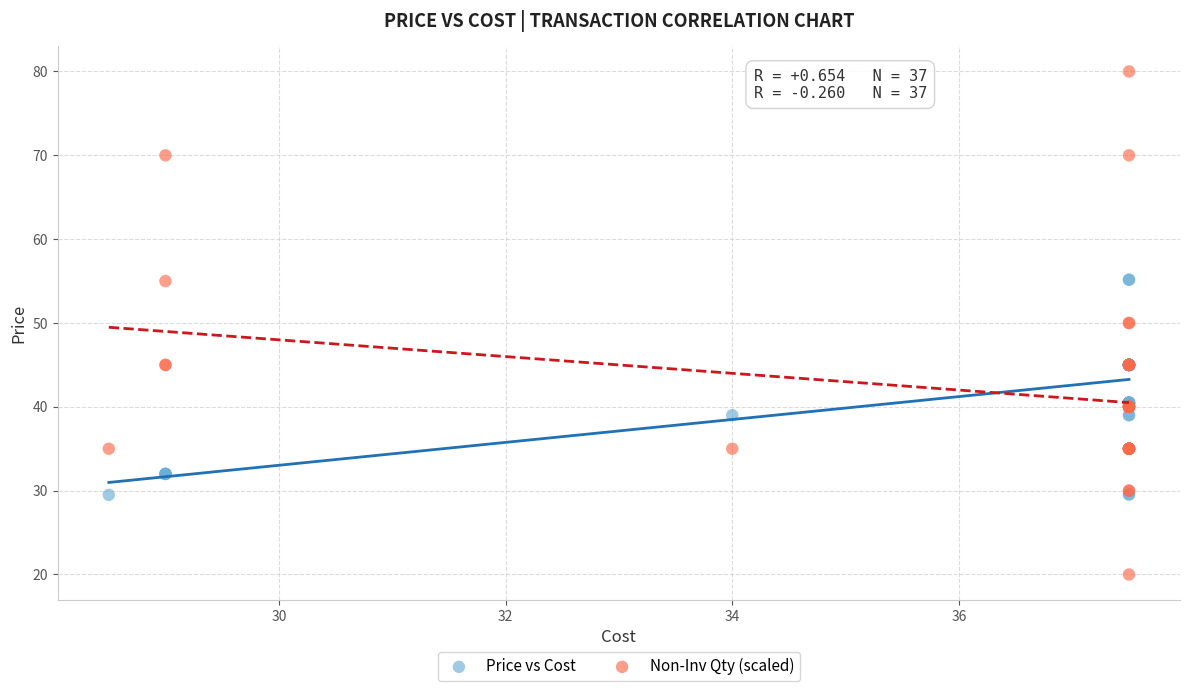

Which series contains the lowest Y value?

Non-Inv Qty (scaled)